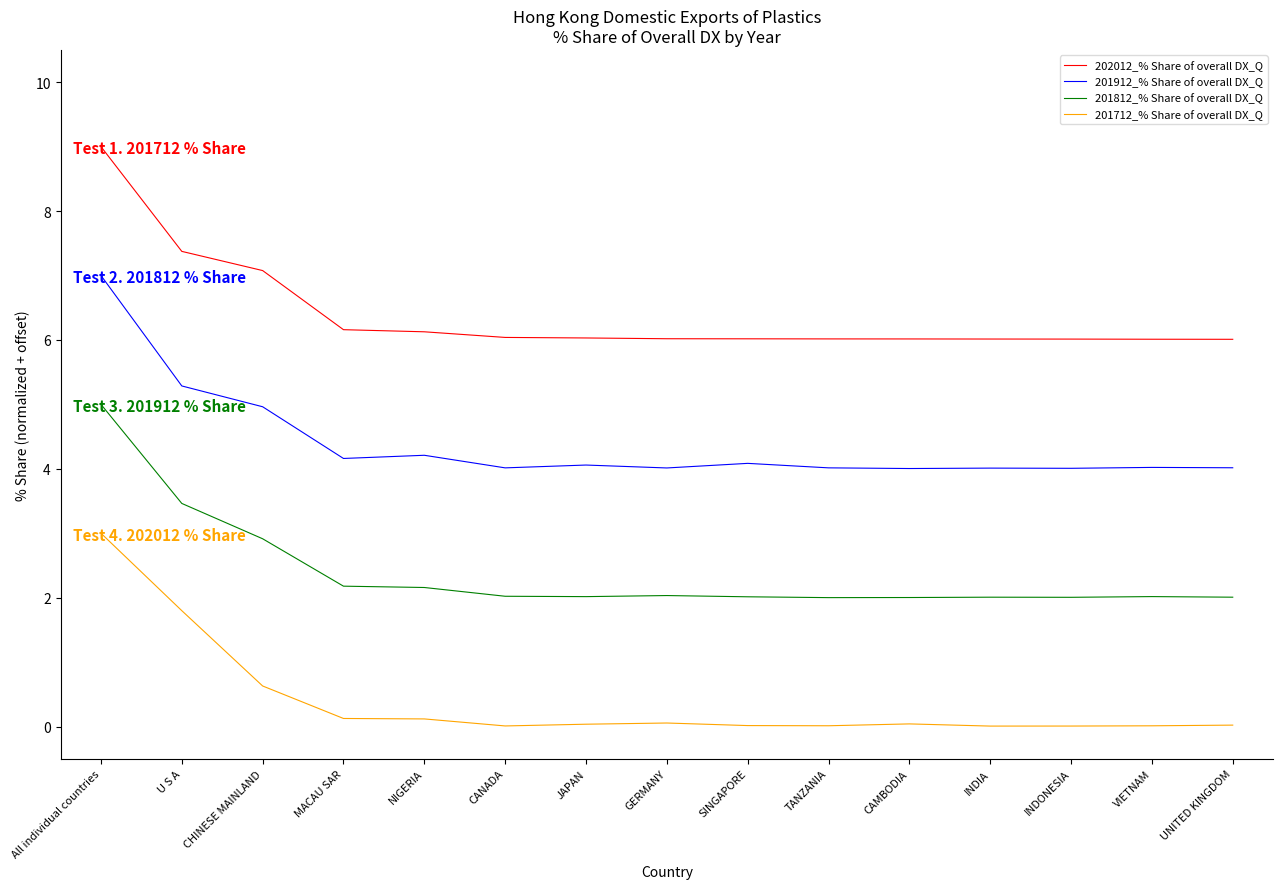

What position from the right is All individual countries?

15